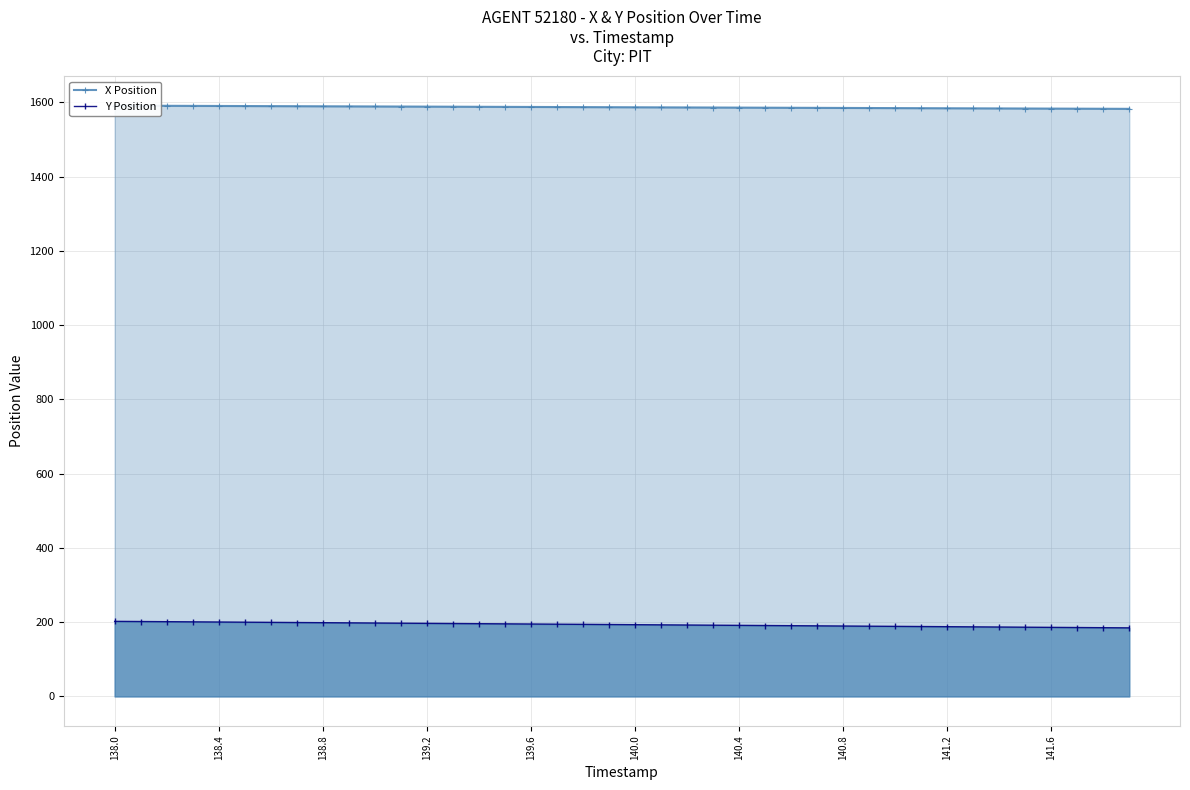

The value of Y Position at 139.2 is 52.3. True or false?

False